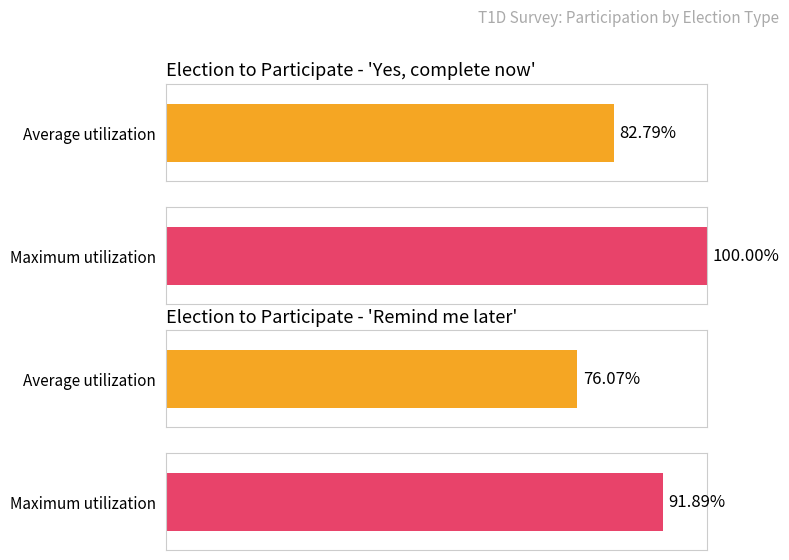

At which label does Yes! I'd like to complete the survey no... reach its minimum?

Unknown